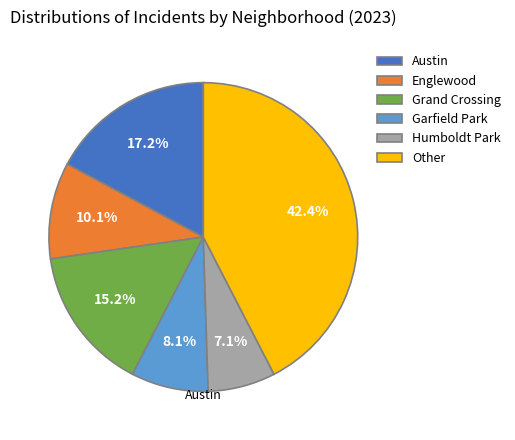

What is the smallest slice in the pie chart?

Humboldt Park